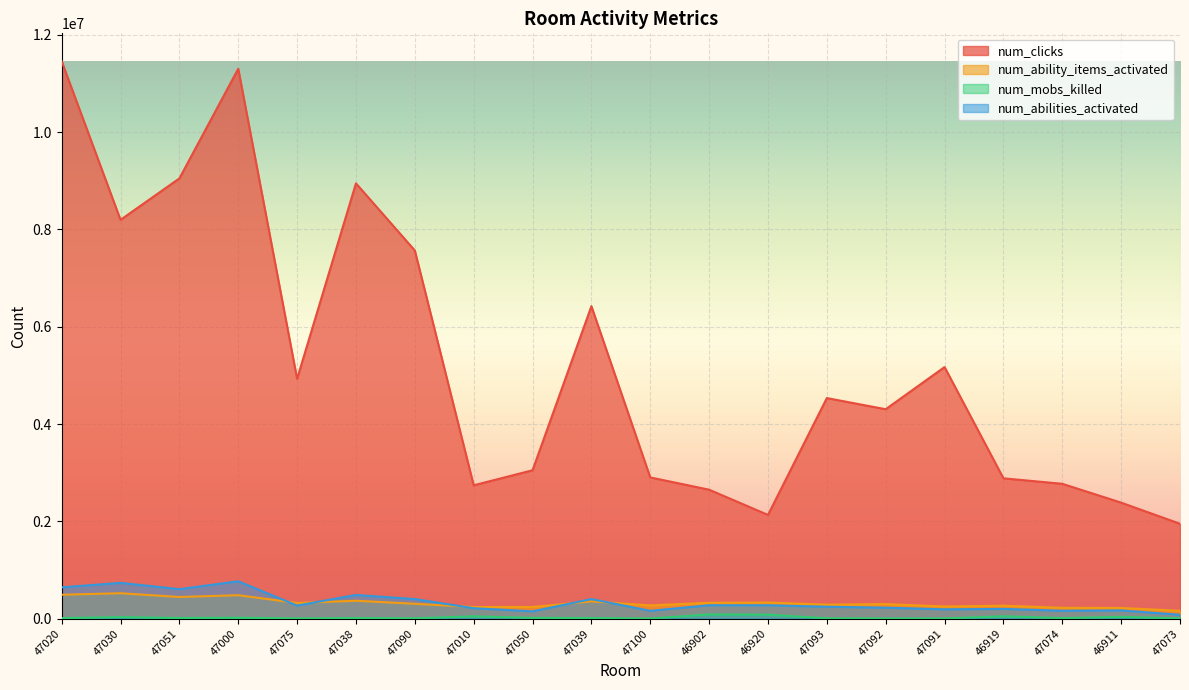

Where do num_ability_items_activated and num_abilities_activated first cross each other?

47000 and 47075